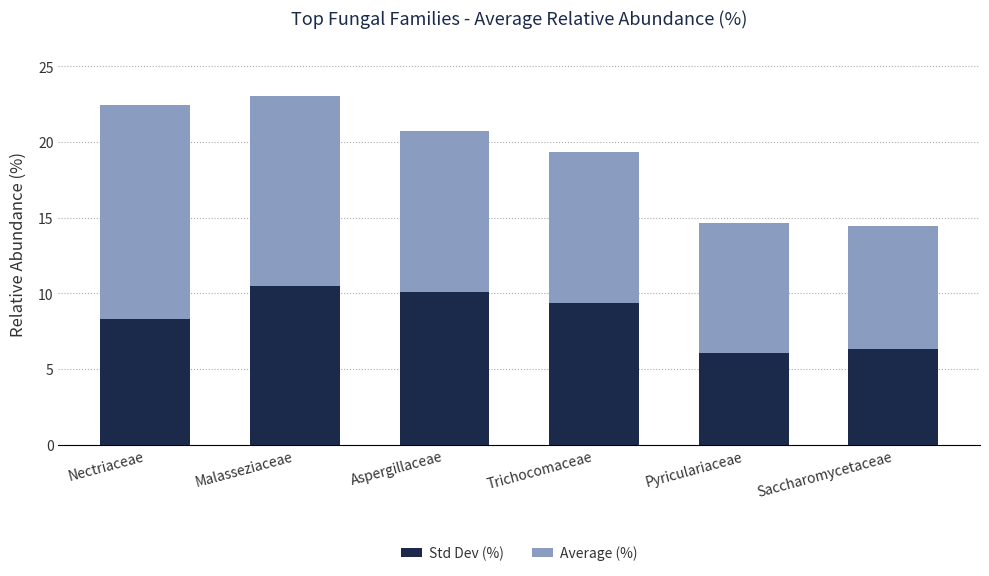

What is the total value across all series at Trichocomaceae?

19.3